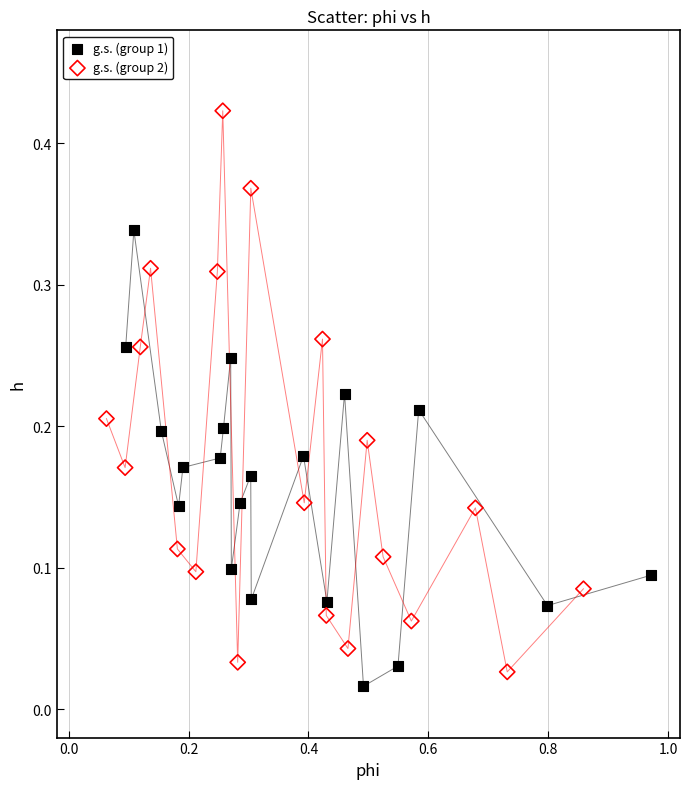

Which series has the widest spread of Y values?

g.s. (group 2)